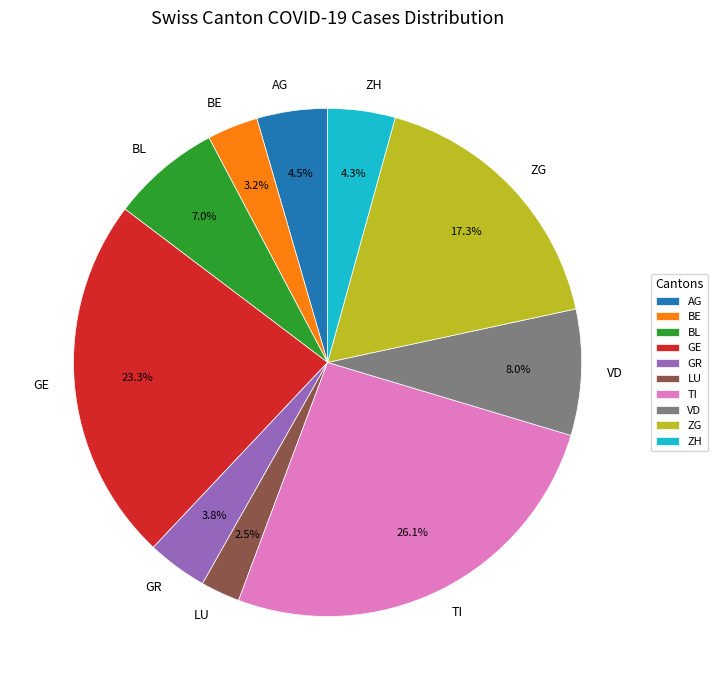

Do BL and GE together represent more than half of the pie?

No